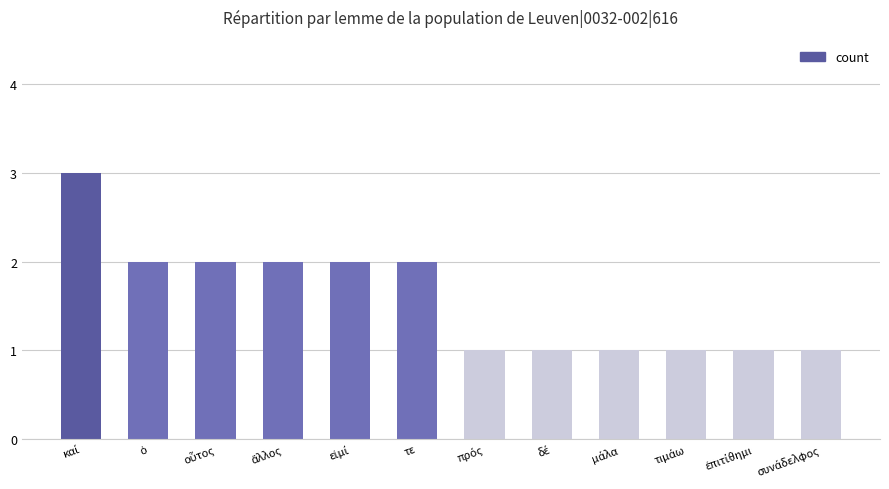

Count the number of data series in this chart.

1